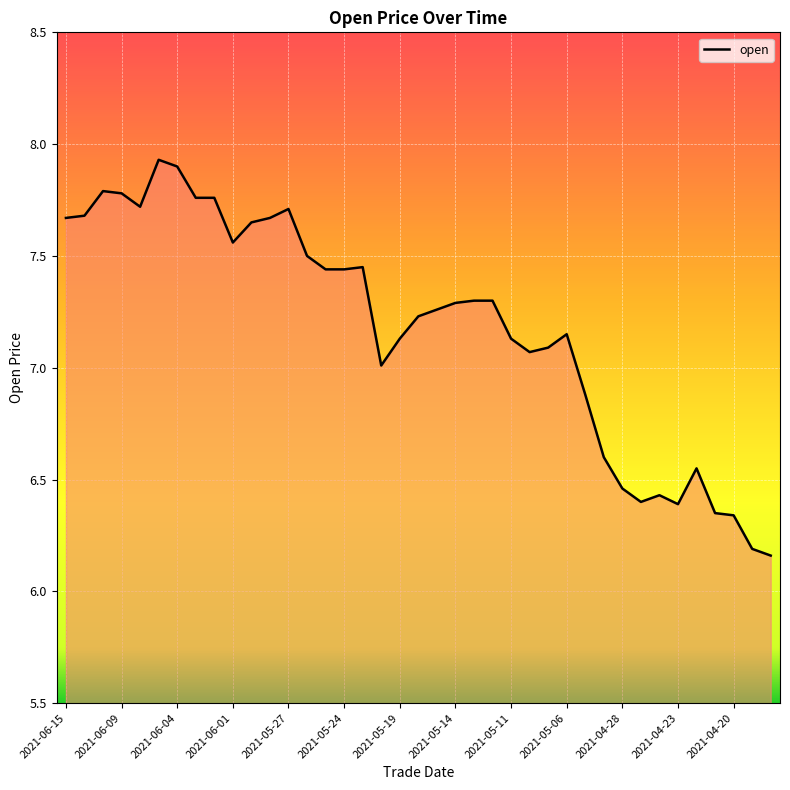

What is the greatest value displayed?

7.9